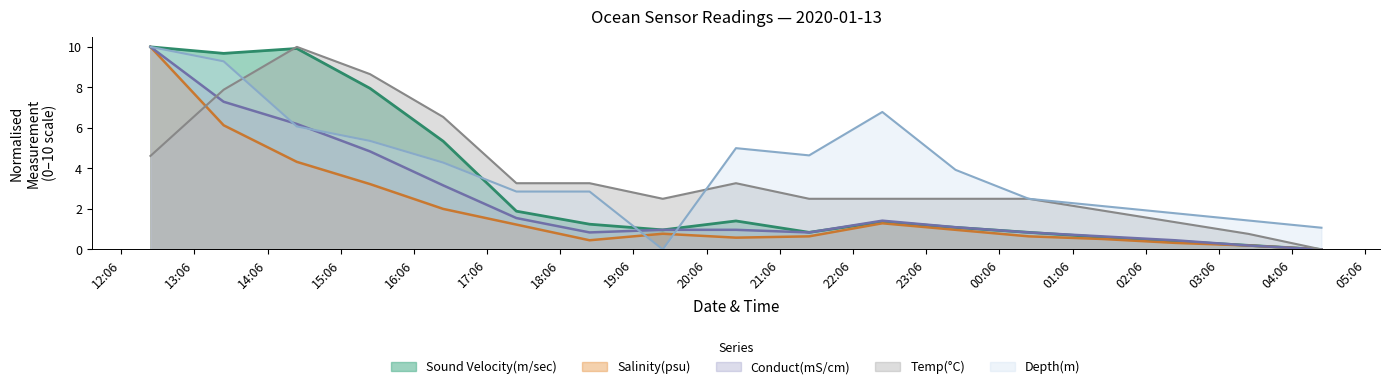

What is the maximum value for Salinity(psu)?

10.0